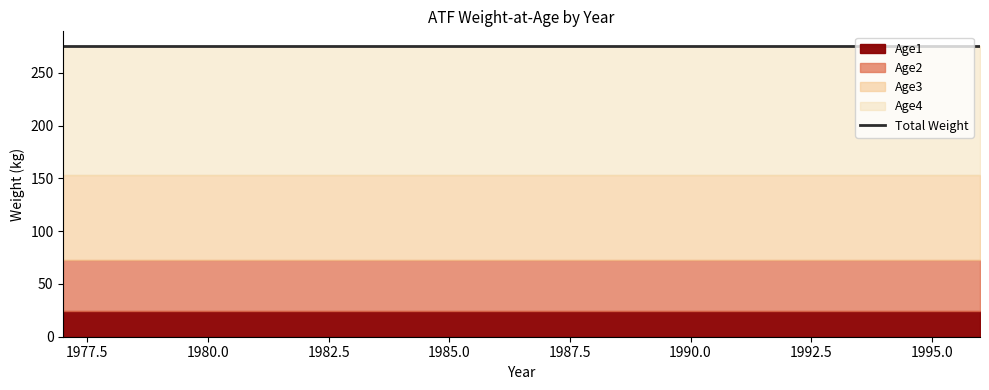

The value of Age3 at 1992 is 0.1. True or false?

False